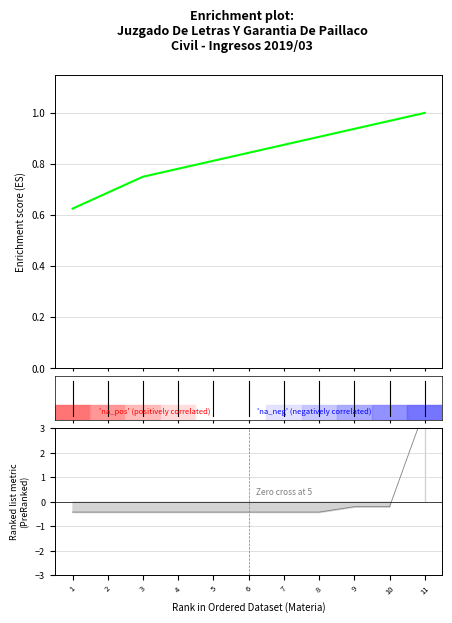

How many series are shown in this chart?

1